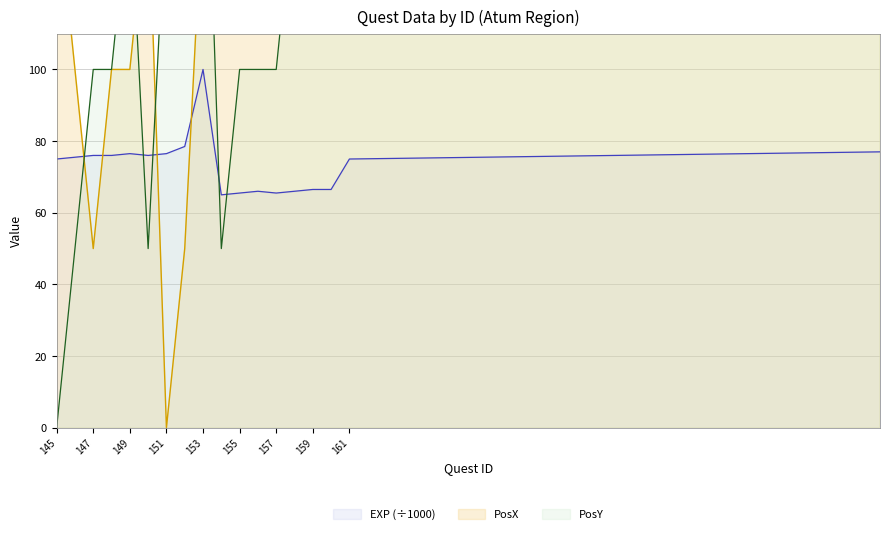

How many interior local valleys does the EXP series have?

3